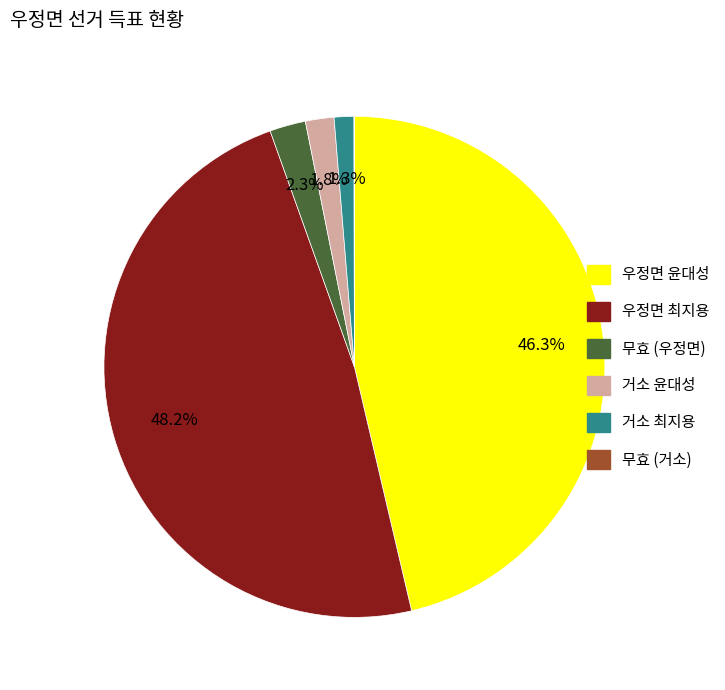

Is there a majority slice in this chart?

No